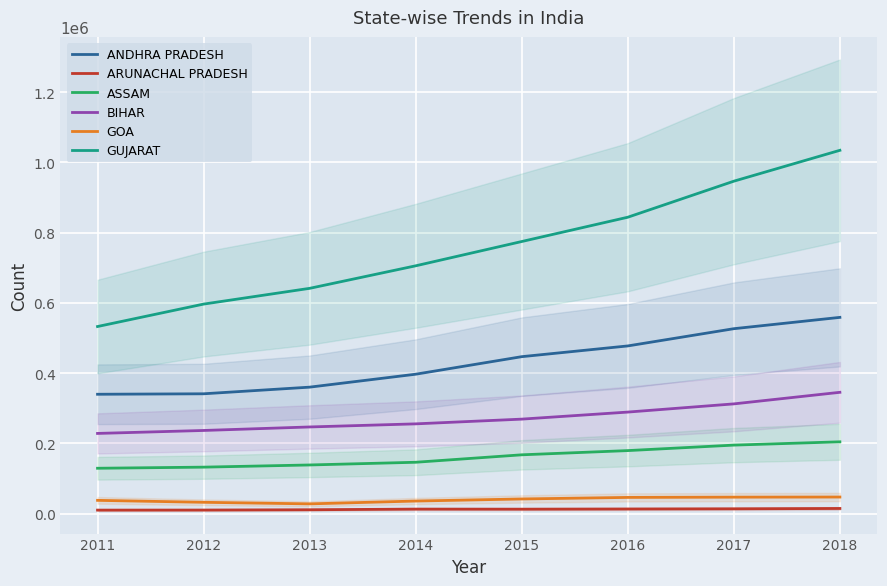

Is this an area chart (filled region under the line)?

No